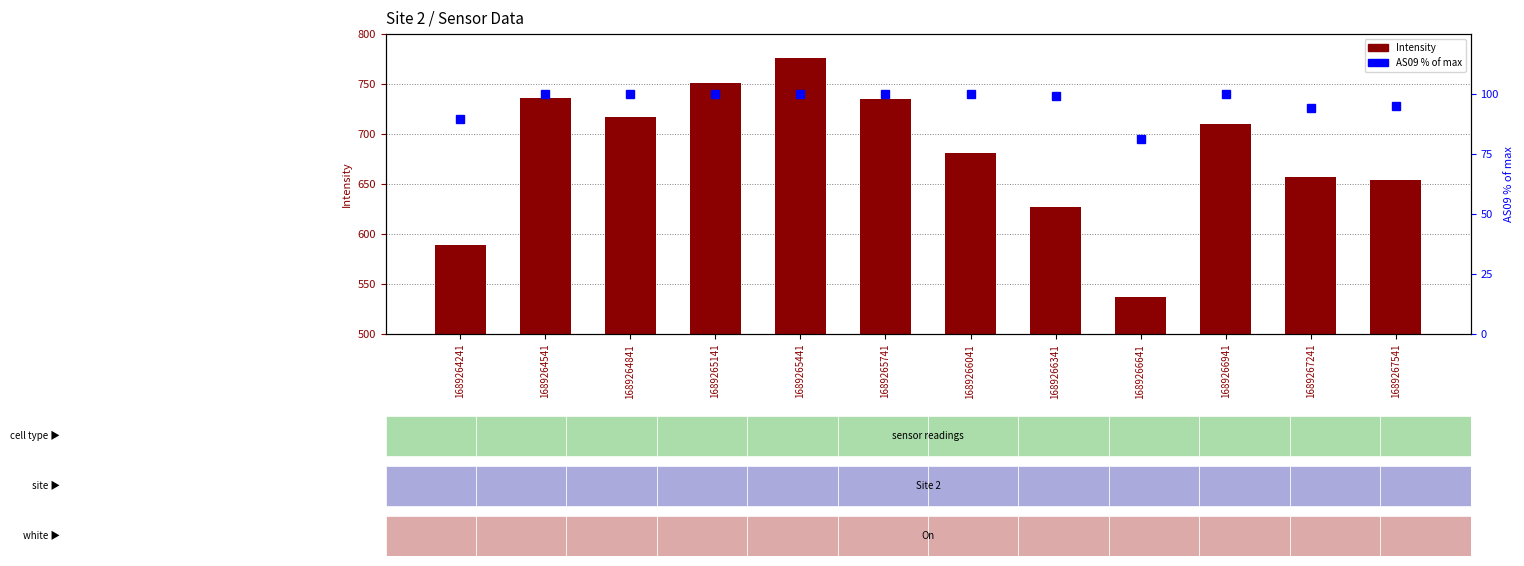

What is the spread (max minus min) of values at 1689267541?

558.6